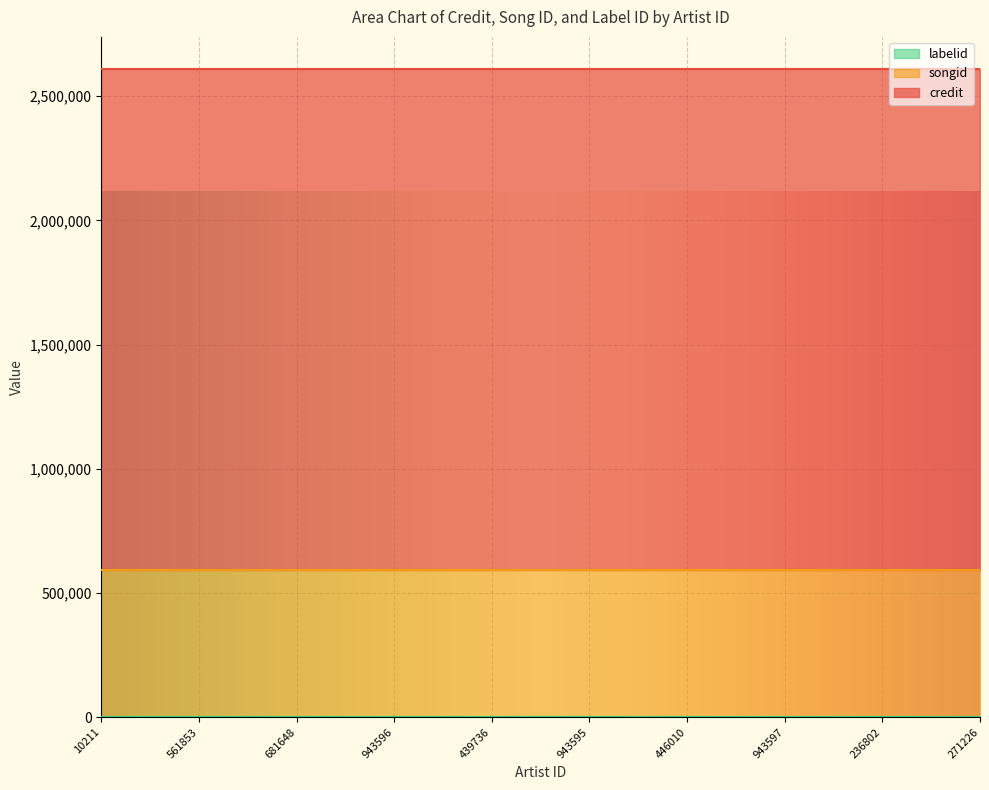

What is the label of the 9th point from the left?

236802